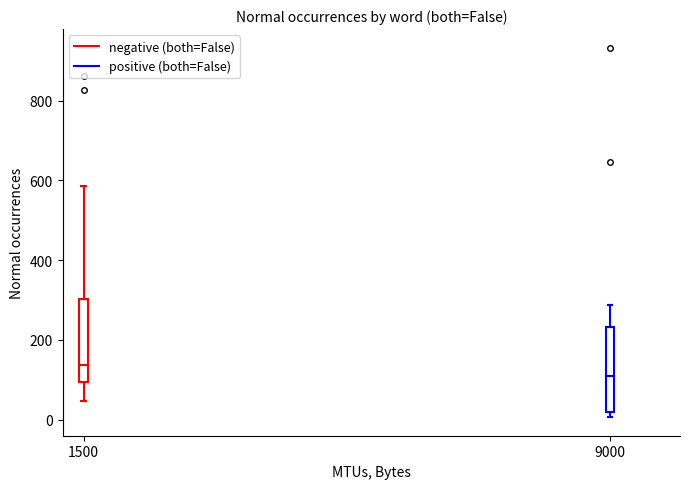

Where is the upper edge of the box at x = 1500 on the y-axis? The values are not printed on the chart, so give them approximately, as read against the axis.

300